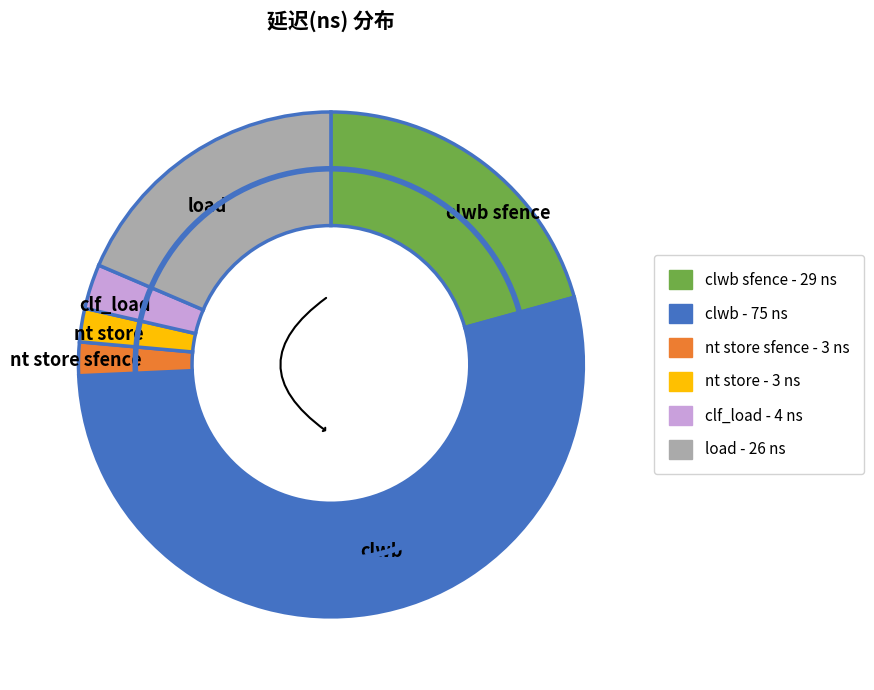

What is the largest slice in the pie chart?

clwb